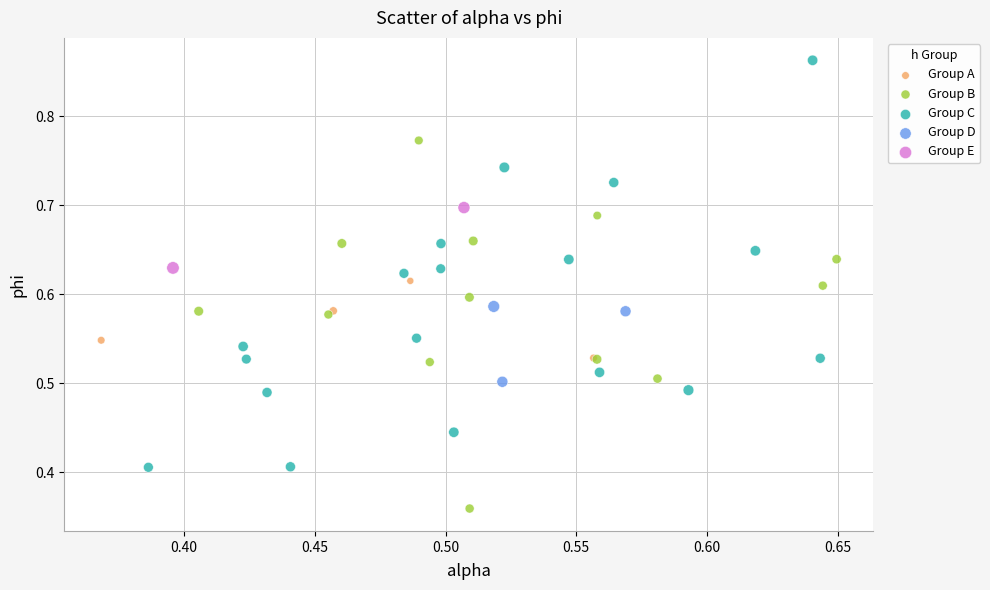

Which series contains the lowest Y value?

Group B